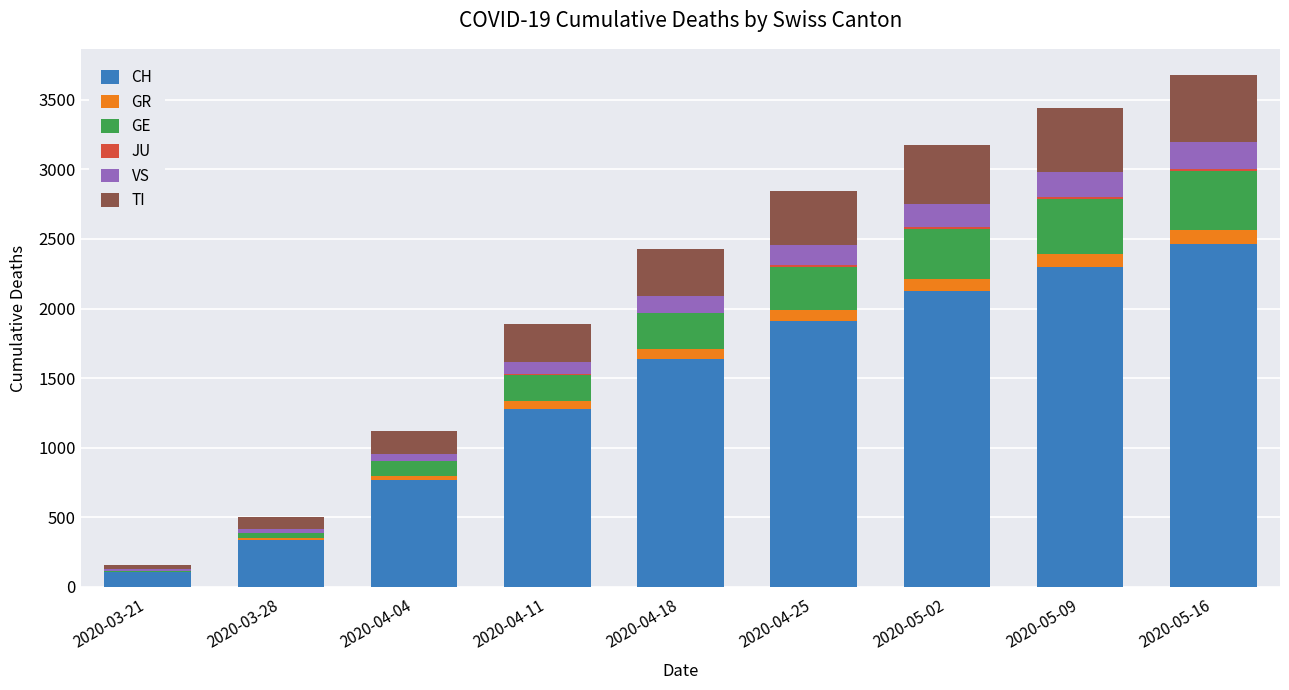

Which category has the highest value in the CH series?

2020-05-16